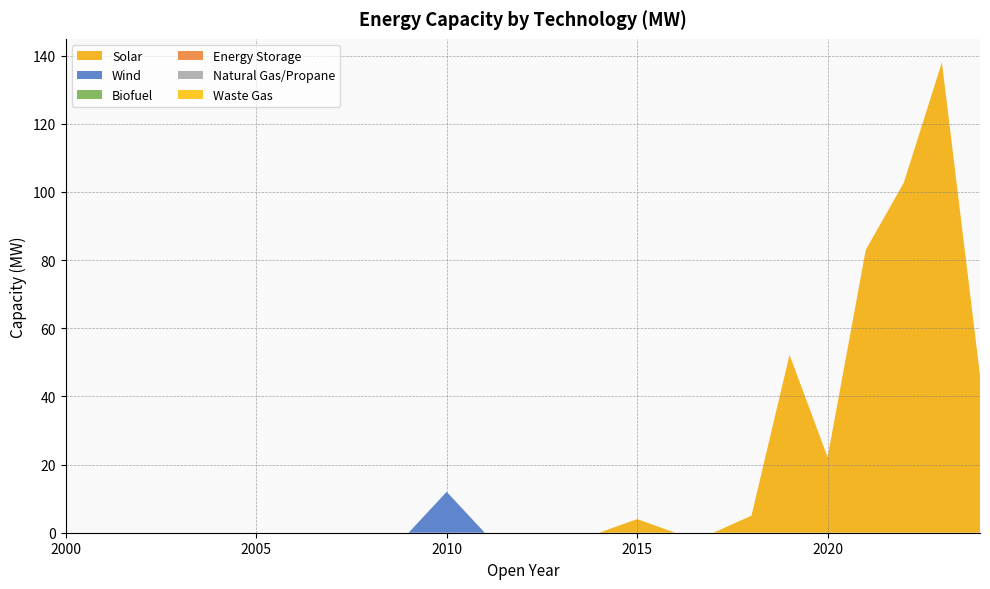

Reading right to left, list all the values displayed in this chart.

Solar: 2024=46.2	2023=138.0	2022=102.8	2021=83.0	2020=22.2	2019=52.2	2018=5.0	2017=0.0	2016=0.0	2015=4.0	2014=0.0	2013=0.0	2012=0.0	2011=0.0	2010=0.0	2009=0.0	2008=0.0	2007=0.0	2006=0.0	2005=0.0	2004=0.0	2003=0.0	2002=0.0	2001=0.0	2000=0.0
Wind: 2024=0.0	2023=0.0	2022=0.0	2021=0.0	2020=0.0	2019=0.0	2018=0.0	2017=0.0	2016=0.0	2015=0.0	2014=0.0	2013=0.0	2012=0.0	2011=0.0	2010=12.0	2009=0.0	2008=0.0	2007=0.0	2006=0.0	2005=0.0	2004=0.0	2003=0.0	2002=0.0	2001=0.0	2000=0.0
Biofuel: 2024=0.0	2023=0.0	2022=0.0	2021=0.0	2020=0.0	2019=0.0	2018=0.0	2017=0.0	2016=0.0	2015=0.0	2014=0.0	2013=0.0	2012=0.0	2011=0.0	2010=0.0	2009=0.0	2008=0.0	2007=0.0	2006=0.0	2005=0.0	2004=0.0	2003=0.0	2002=0.0	2001=0.0	2000=0.0
Energy Storage: 2024=0.0	2023=0.0	2022=0.0	2021=0.0	2020=0.0	2019=0.0	2018=0.0	2017=0.0	2016=0.0	2015=0.0	2014=0.0	2013=0.0	2012=0.0	2011=0.0	2010=0.0	2009=0.0	2008=0.0	2007=0.0	2006=0.0	2005=0.0	2004=0.0	2003=0.0	2002=0.0	2001=0.0	2000=0.0
Natural Gas/Propane: 2024=0.0	2023=0.0	2022=0.0	2021=0.0	2020=0.0	2019=0.0	2018=0.0	2017=0.0	2016=0.0	2015=0.0	2014=0.0	2013=0.0	2012=0.0	2011=0.0	2010=0.0	2009=0.0	2008=0.0	2007=0.0	2006=0.0	2005=0.0	2004=0.0	2003=0.0	2002=0.0	2001=0.0	2000=0.0
Waste Gas: 2024=0.0	2023=0.0	2022=0.0	2021=0.0	2020=0.0	2019=0.0	2018=0.0	2017=0.0	2016=0.0	2015=0.0	2014=0.0	2013=0.0	2012=0.0	2011=0.0	2010=0.0	2009=0.0	2008=0.0	2007=0.0	2006=0.0	2005=0.0	2004=0.0	2003=0.0	2002=0.0	2001=0.0	2000=0.0